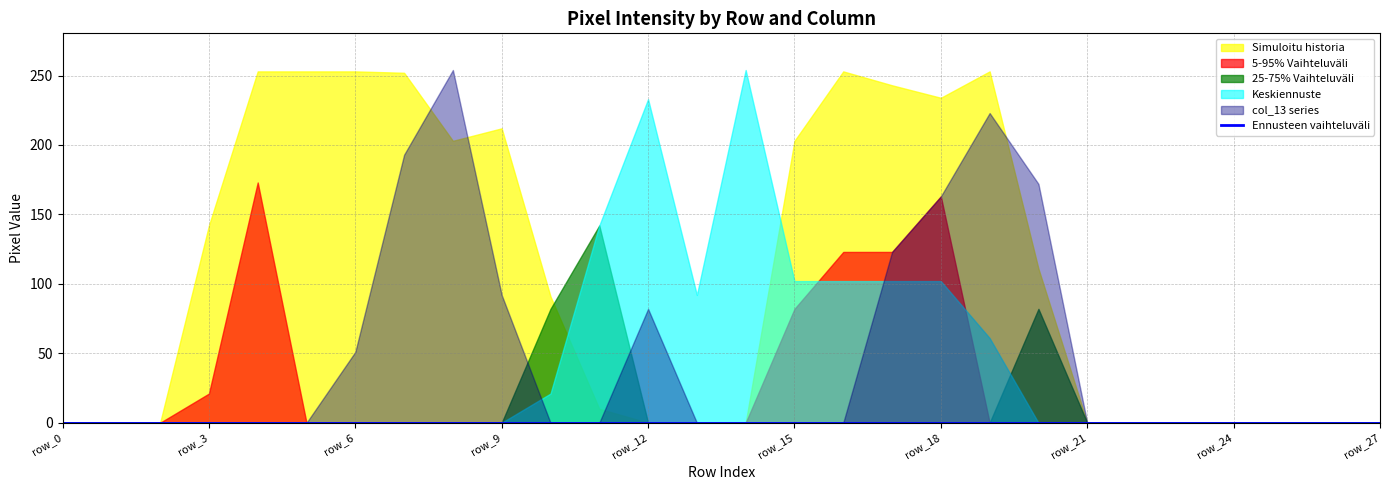

Between row_12 and row_20, which is larger?

row_20